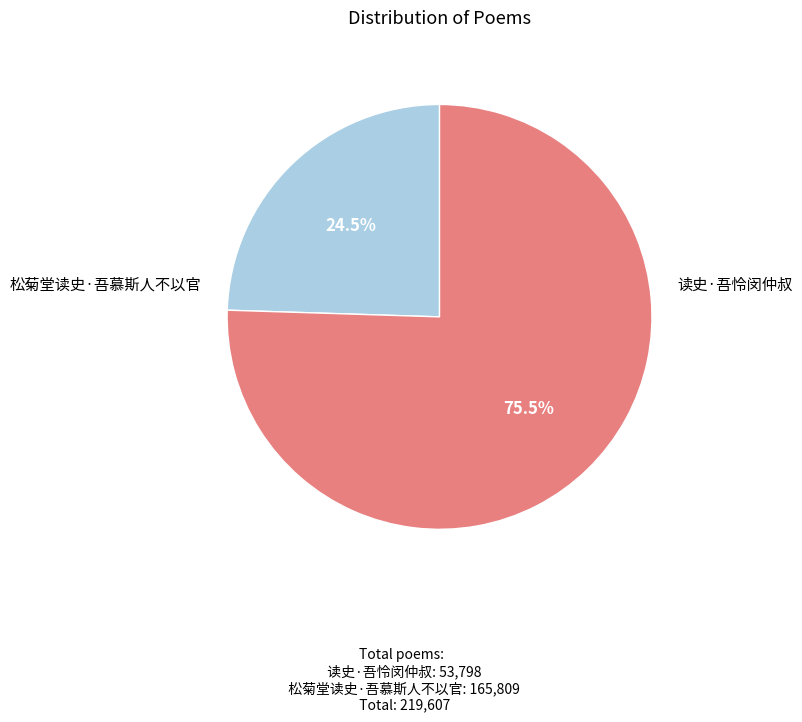

How much of the chart is everything except 读史·吾怜闵仲叔?

75.5%